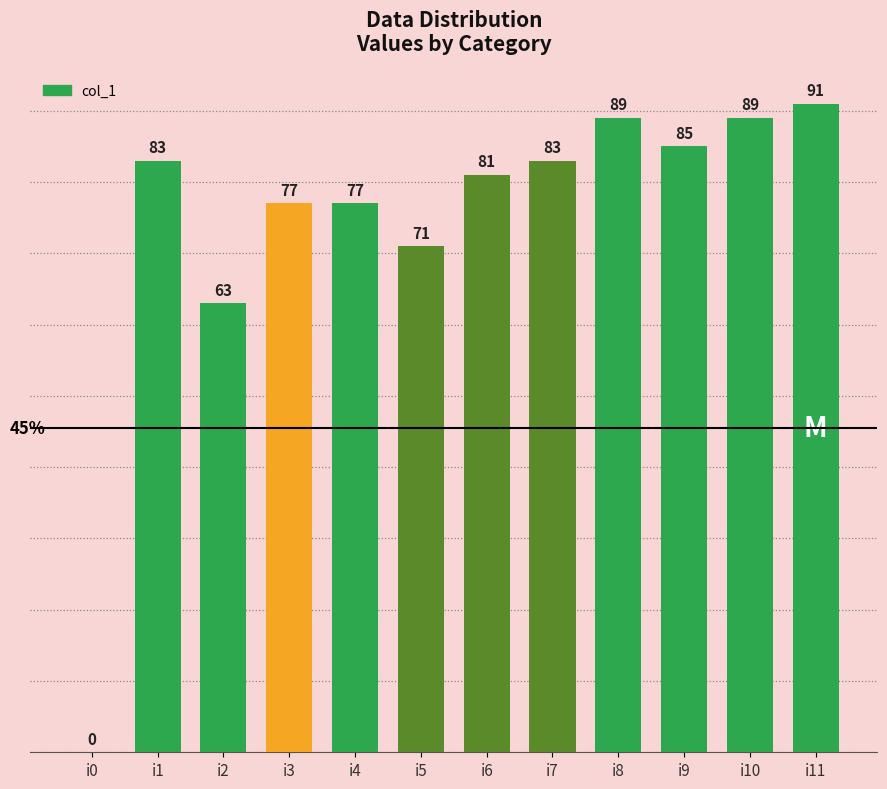

Count the number of data series in this chart.

1